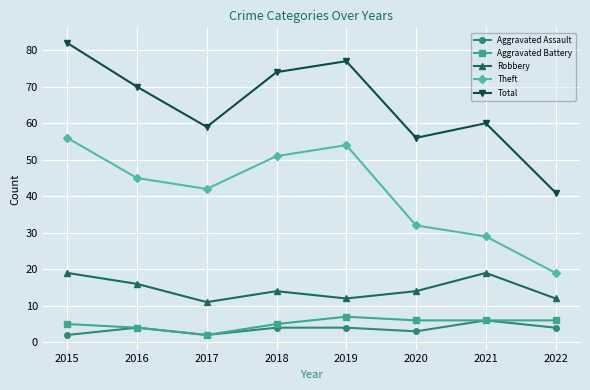

True or false: Aggravated Battery has a value of 2 at 2021.

False